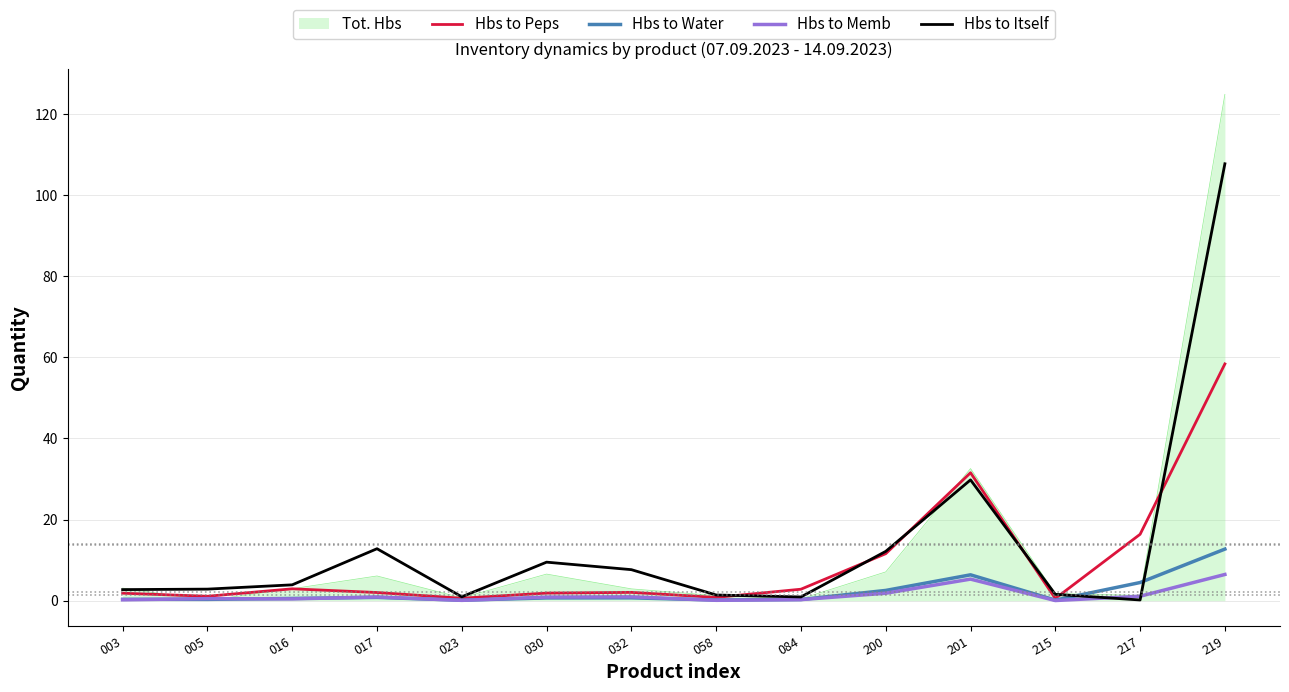

Between 003 and 023, which series saw the biggest shift?

Tot. Hbs